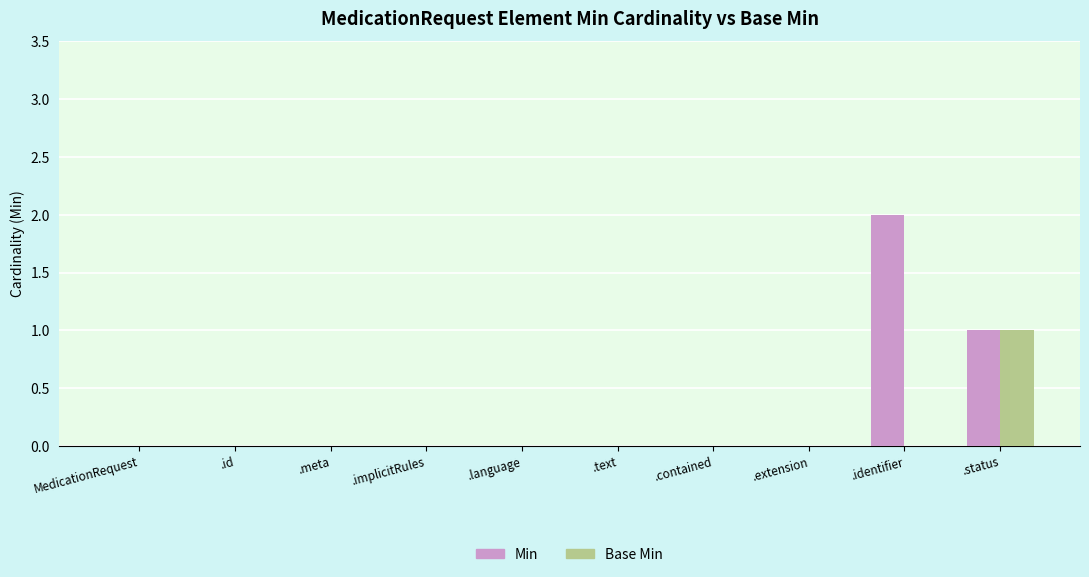

Which category has the highest value in the Min series?

.identifier